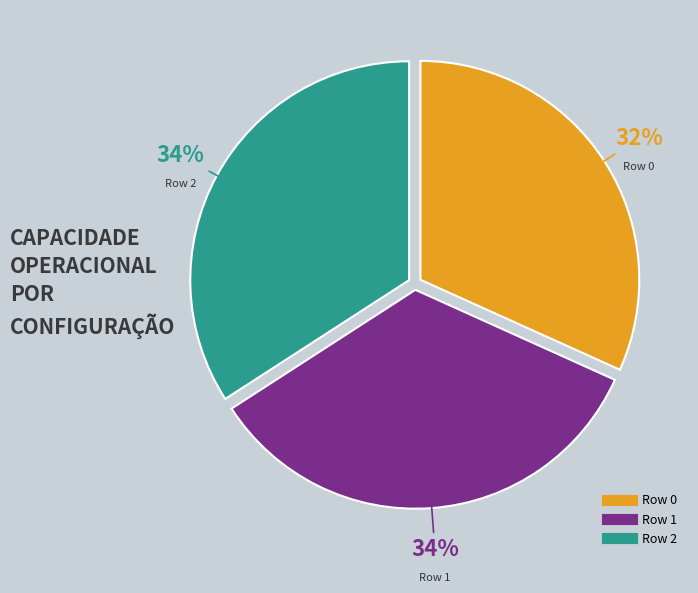

To the nearest percent, what is the combined percentage of Row 2 and Row 0?

66%